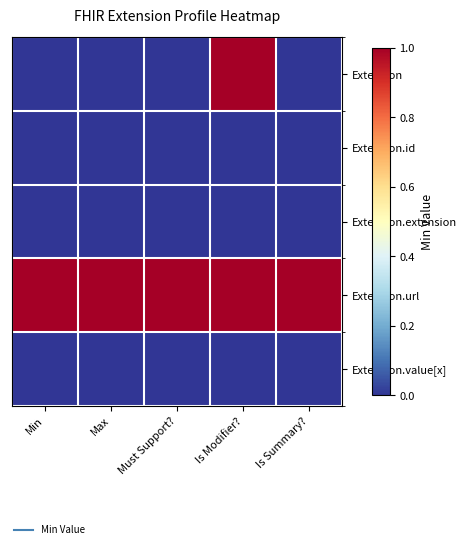

Which category has the lowest value across all series?

Min